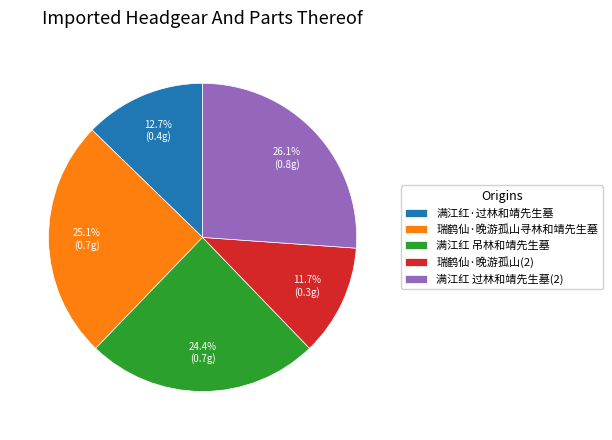

Is the sum of 满江红 吊林和靖先生墓 and 瑞鹤仙·晚游孤山寻林和靖先生墓 greater than half?

No